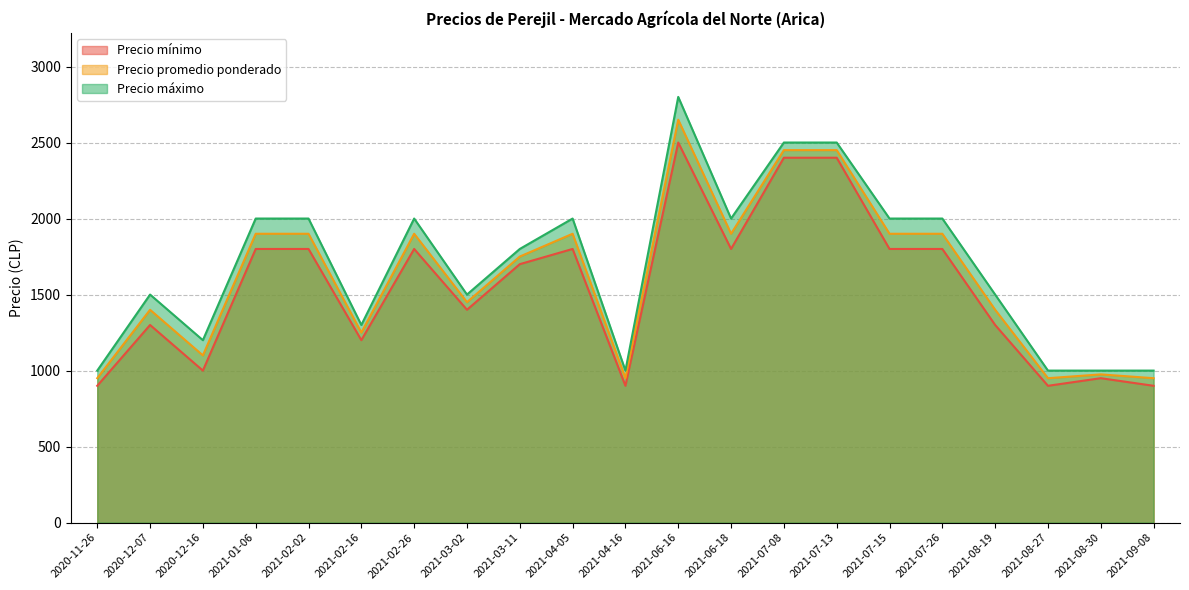

Is it true that Precio promedio ponderado equals 1900 at 2021-07-15?

True